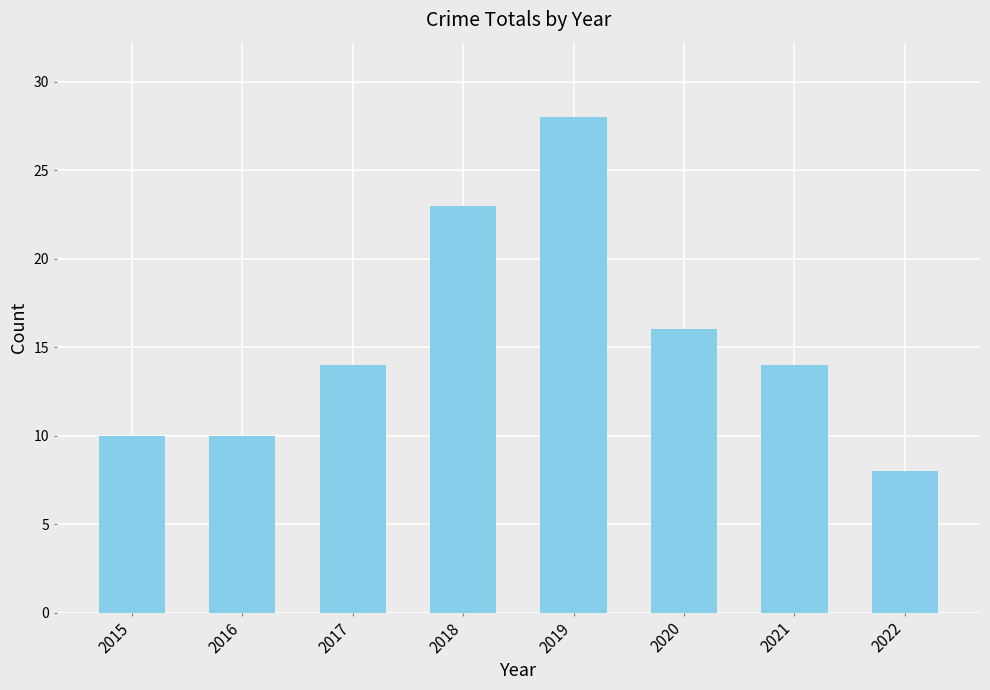

The chart shows a value of 23 at 2018. True or false?

True